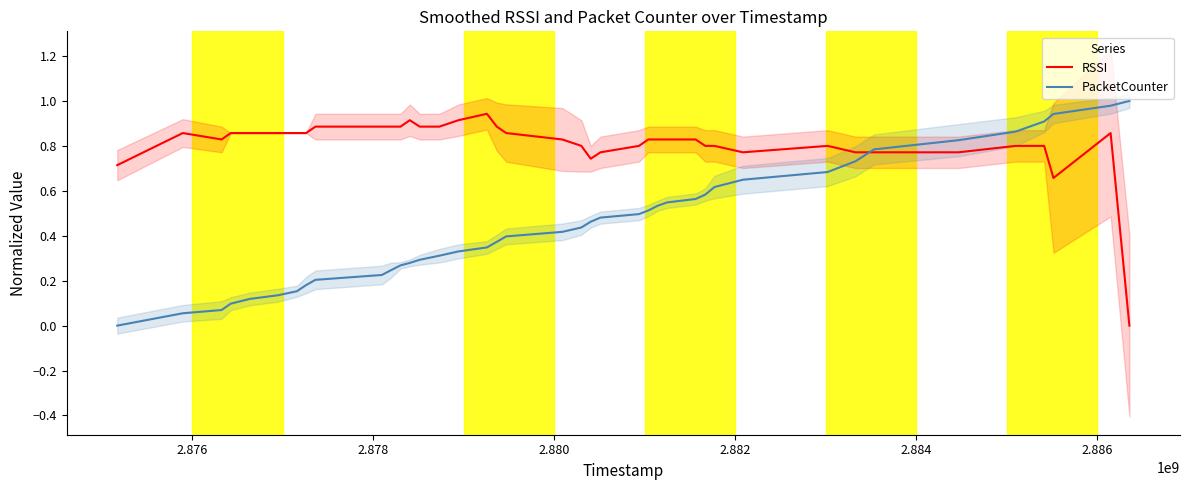

Reading right to left, extract all data points from this chart.

RSSI: 0.0	0.9	0.7	0.8	0.8	0.8	0.8	0.8	0.8	0.8	0.8	0.8	0.8	0.8	0.8	0.8	0.8	0.8	0.7	0.8	0.8	0.9	0.9	0.9	0.9	0.9	0.9	0.9	0.9	0.9	0.9	0.9	0.9	0.9	0.9	0.9	0.9	0.8	0.9	0.7
PacketCounter: 1.0	1.0	0.9	0.9	0.9	0.8	0.8	0.7	0.7	0.6	0.6	0.6	0.6	0.5	0.5	0.5	0.5	0.5	0.5	0.4	0.4	0.4	0.4	0.3	0.3	0.3	0.3	0.3	0.3	0.2	0.2	0.2	0.2	0.2	0.1	0.1	0.1	0.1	0.1	0.0